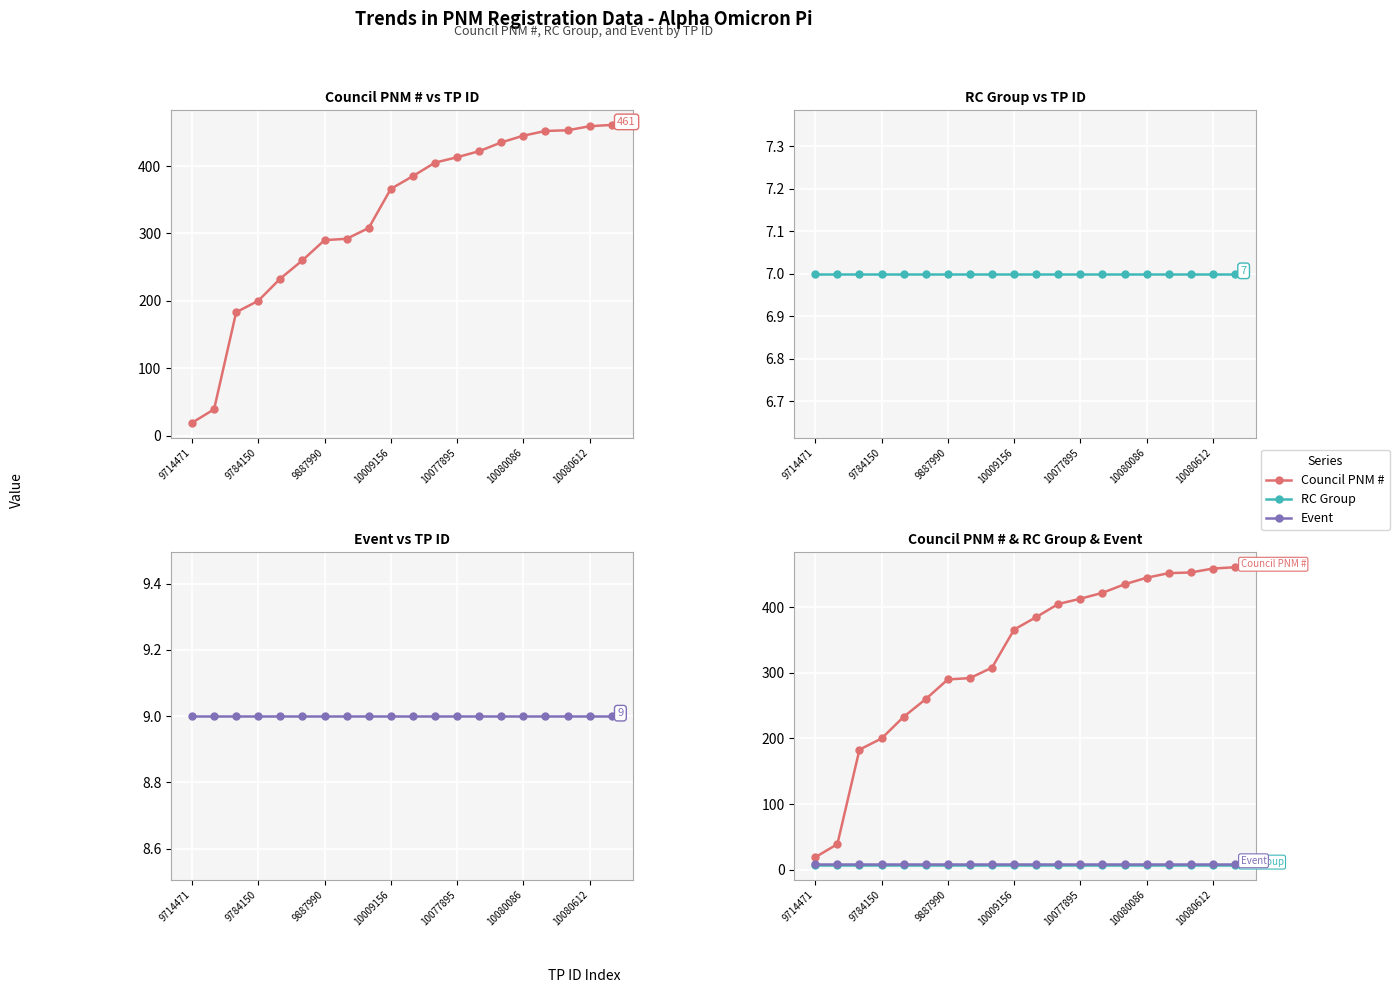

At which label is RC Group closest to 7?

9714471